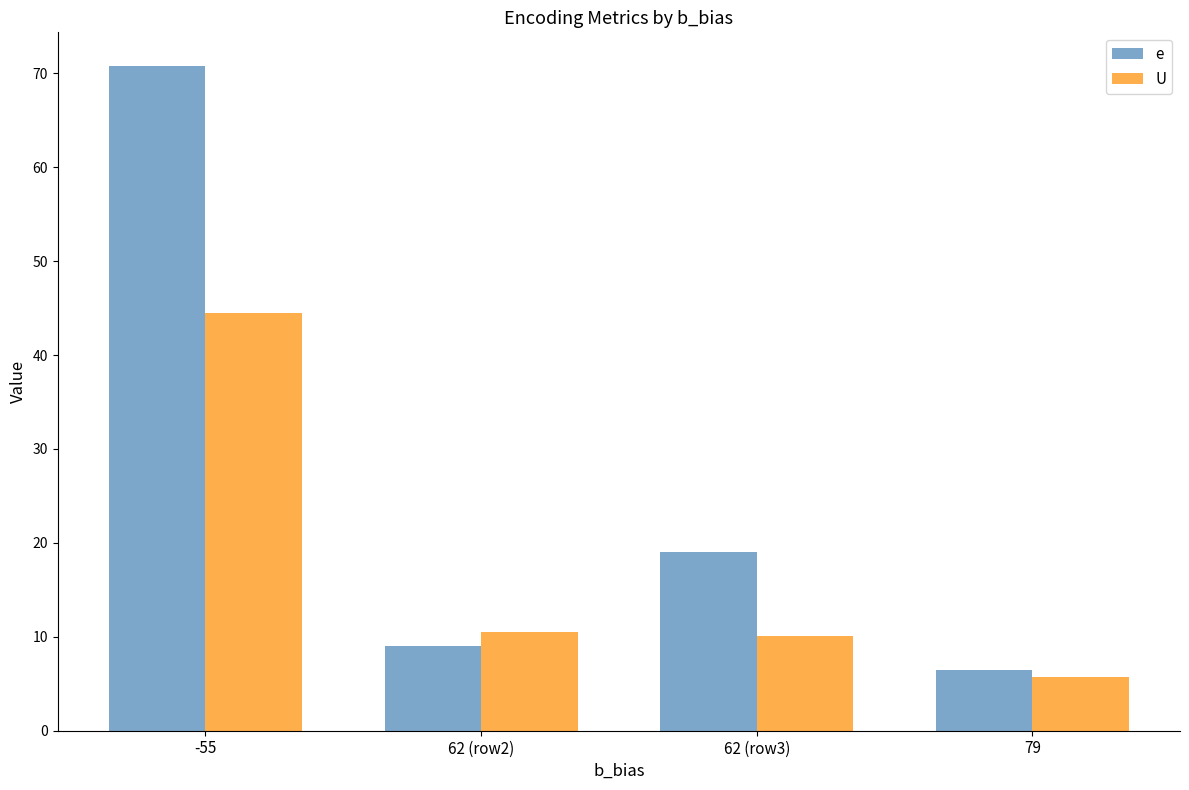

Which series has the largest range (max minus min)?

e